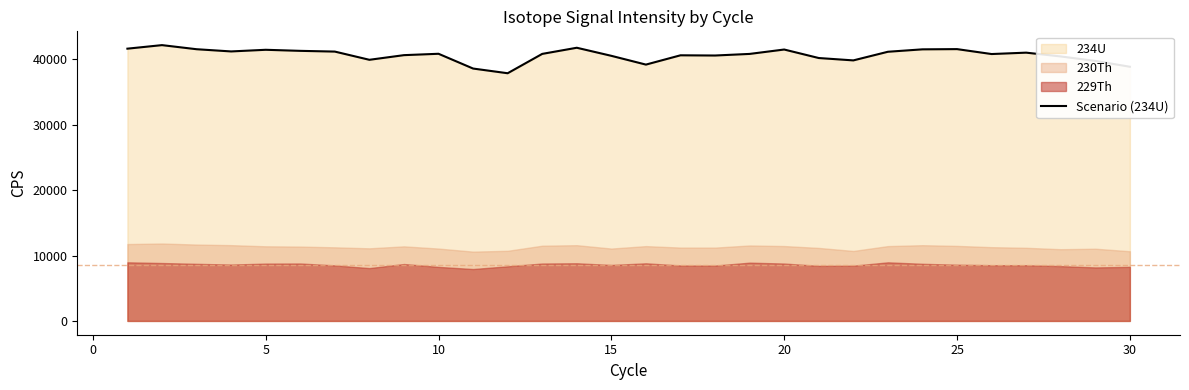

What is the sum of all values?

1219294.7